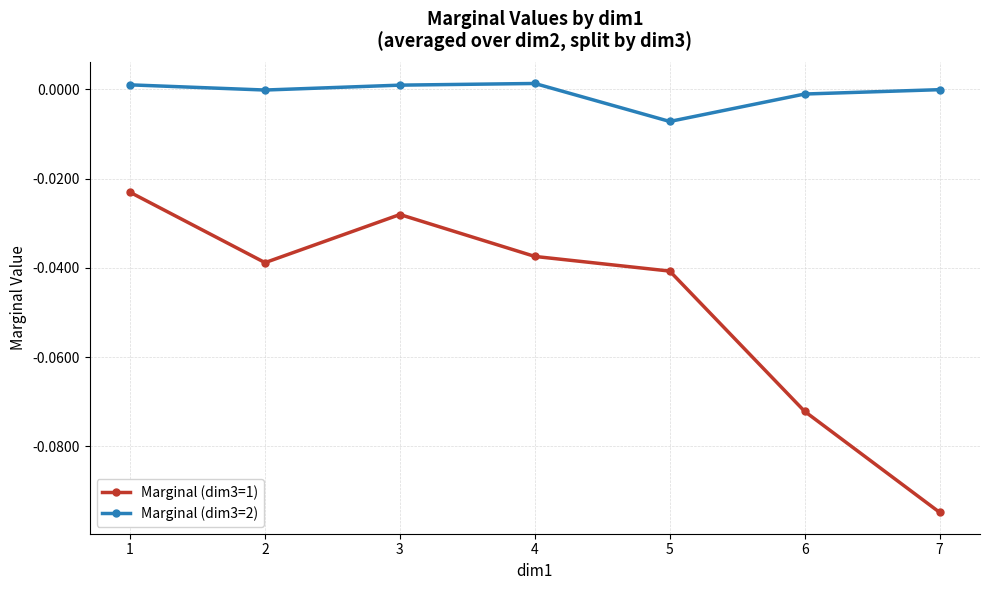

How many lines are shown in the chart?

2